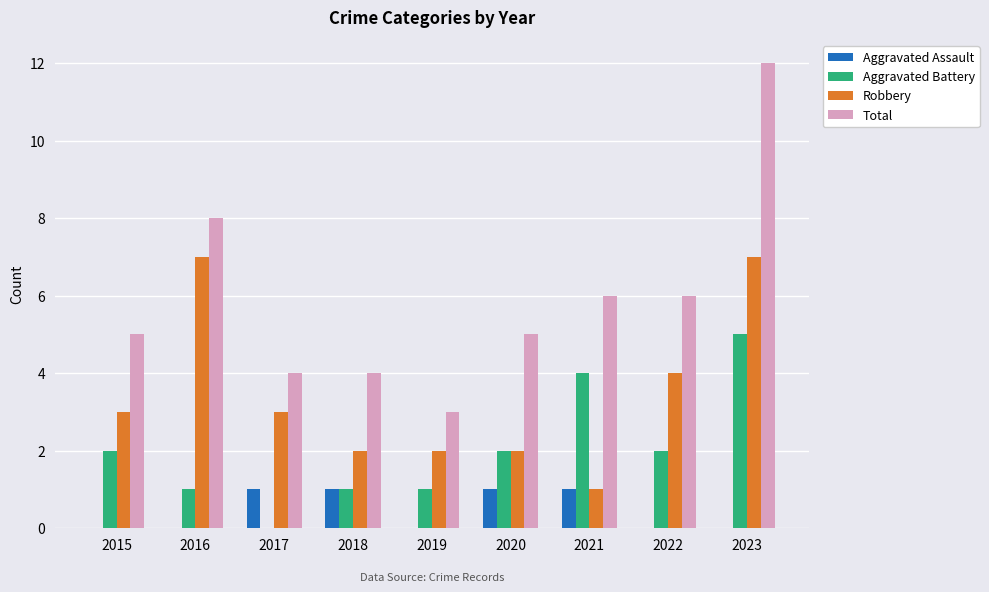

What are all the series names shown in the legend?

Aggravated Assault, Aggravated Battery, Robbery, Total